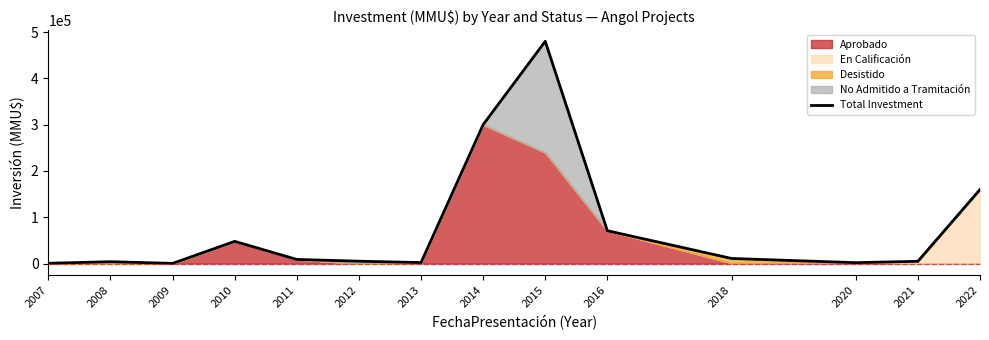

Count the number of values greater than 8995.

6